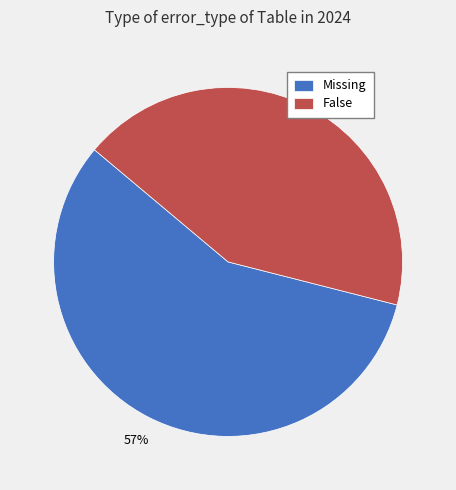

Does any single category account for the majority?

Yes